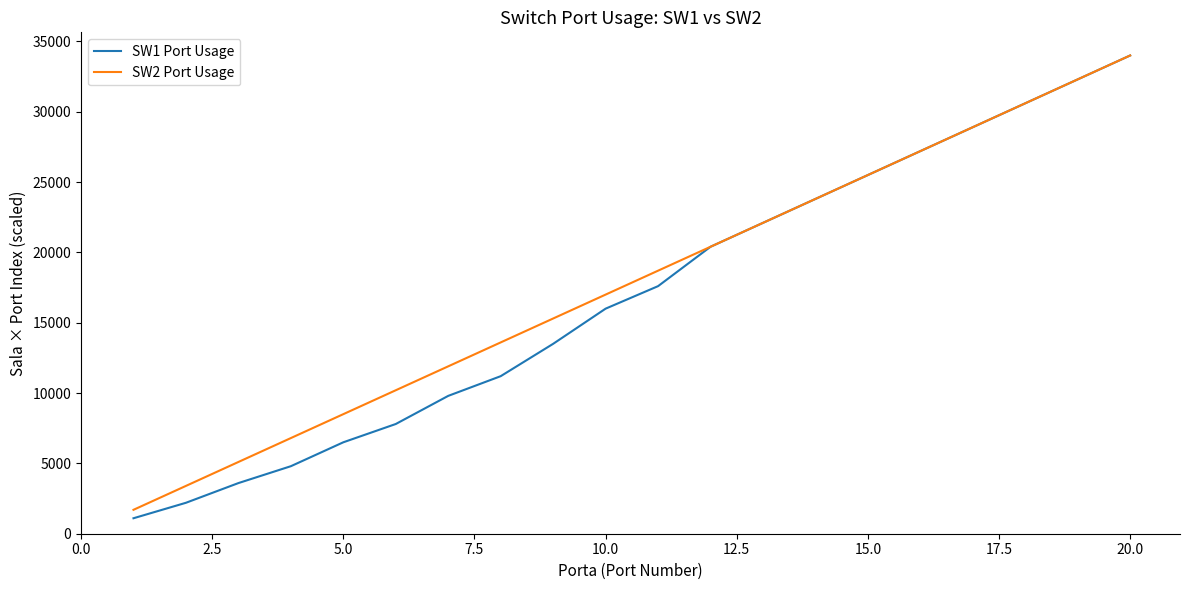

How many values in the SW1 Port Usage series are below 17600?

10